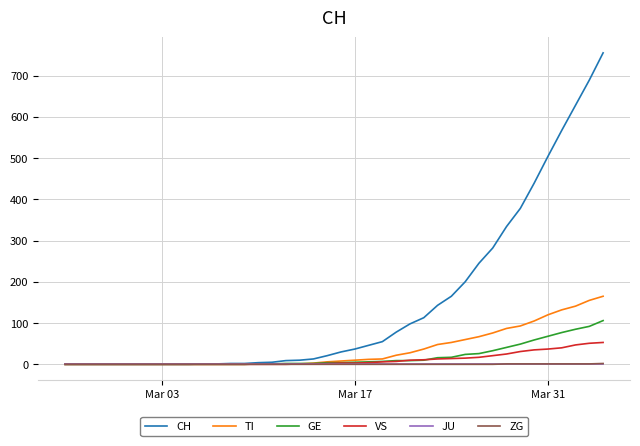

What is the difference between the maximum and minimum values in the GE series?

106